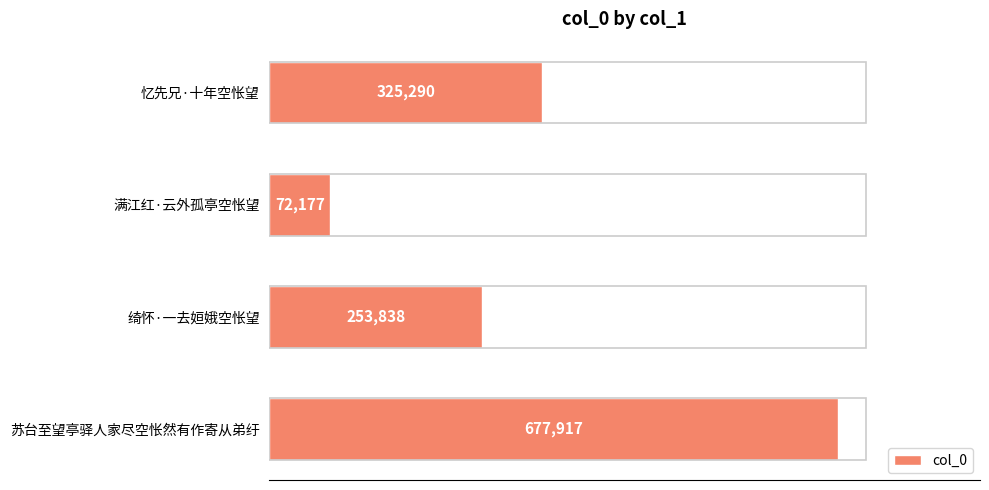

What is the ratio of the value at 绮怀·一去姮娥空怅望 to the value at 满江红·云外孤亭空怅望?

3.5